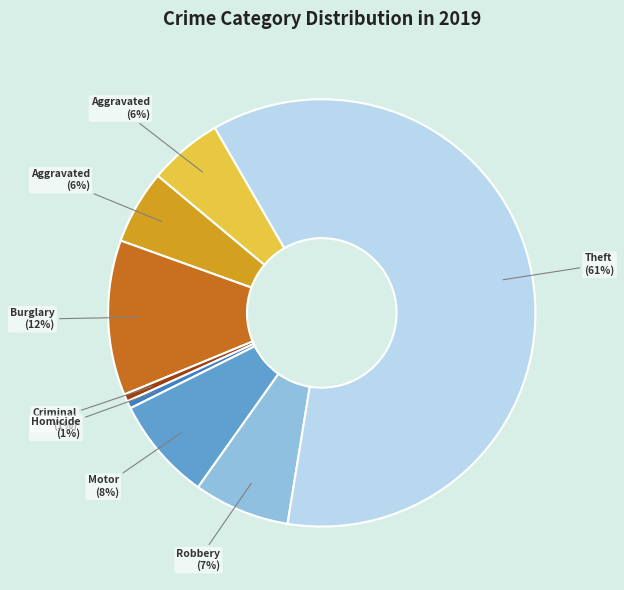

Does any single category account for the majority?

Yes